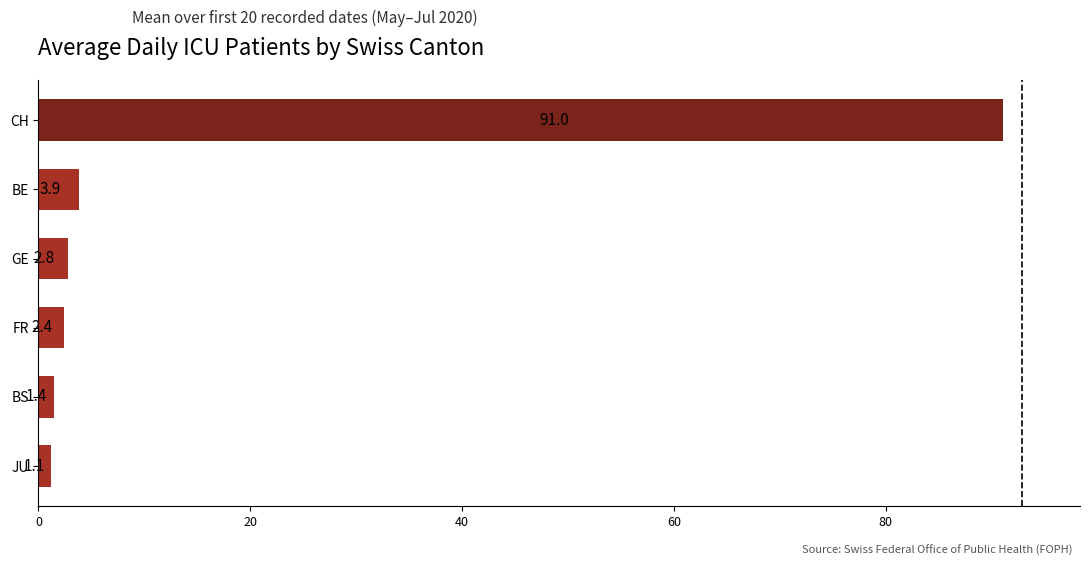

Are the bars horizontal?

Yes